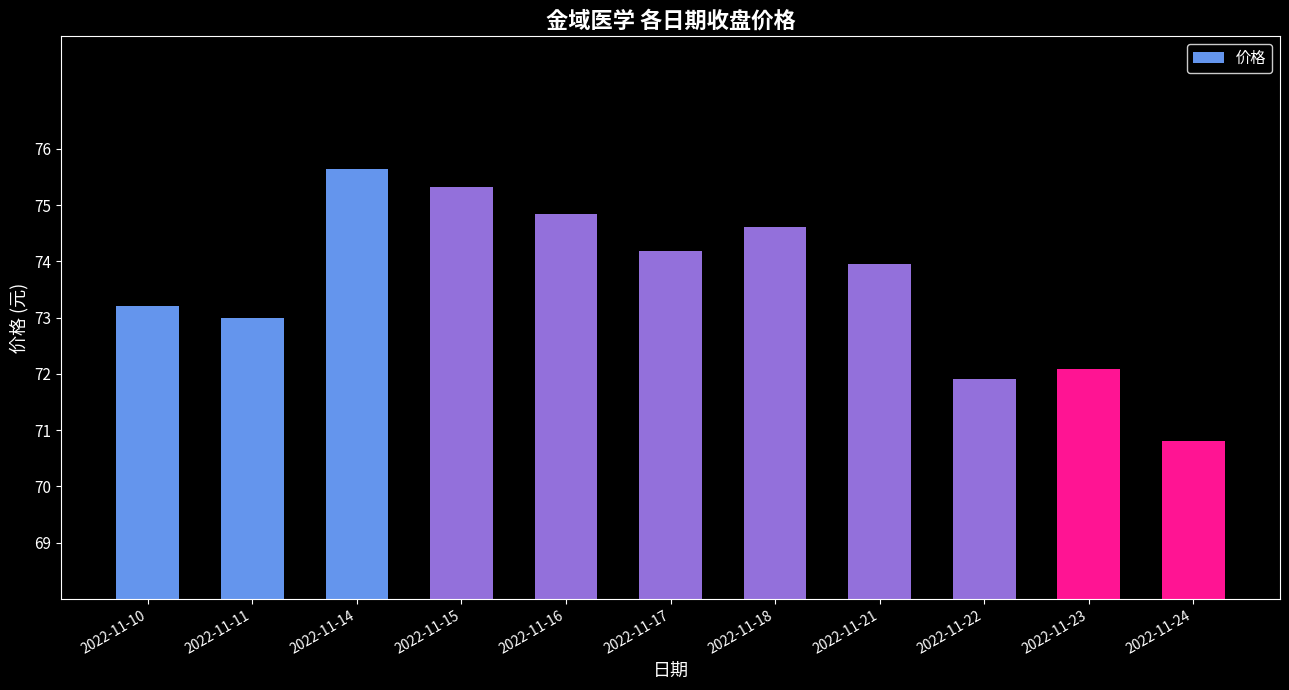

What is the greatest value displayed?

75.6